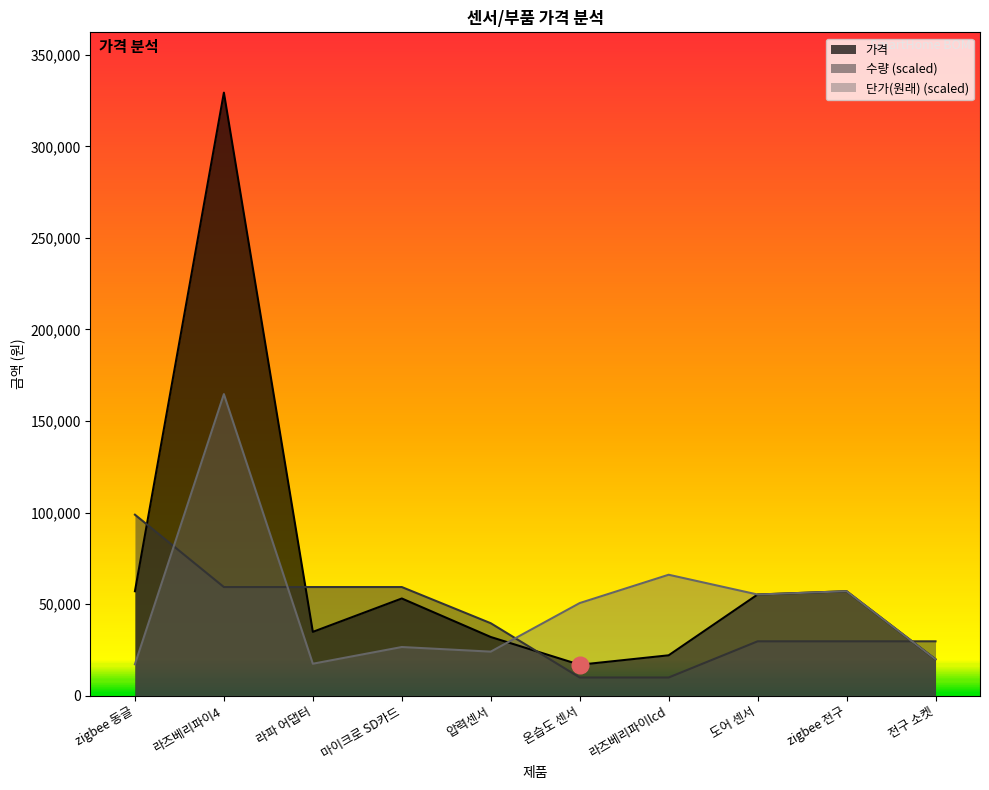

List the series in order of their overall mean, lowest first.

수량 (scaled), 단가(원래) (scaled), 가격